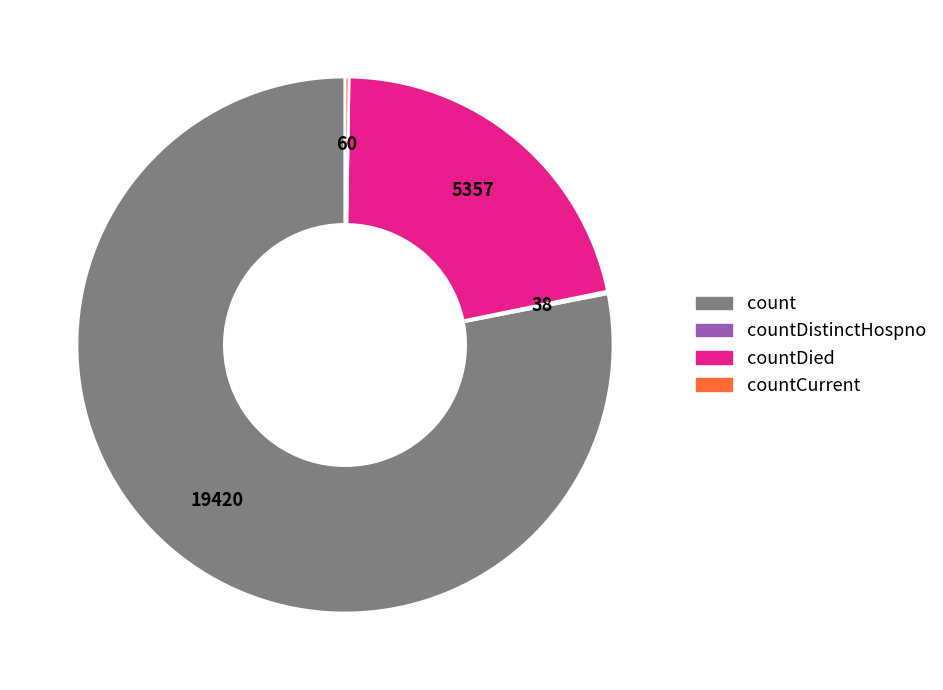

Is there any slice that represents more than half of the pie?

Yes